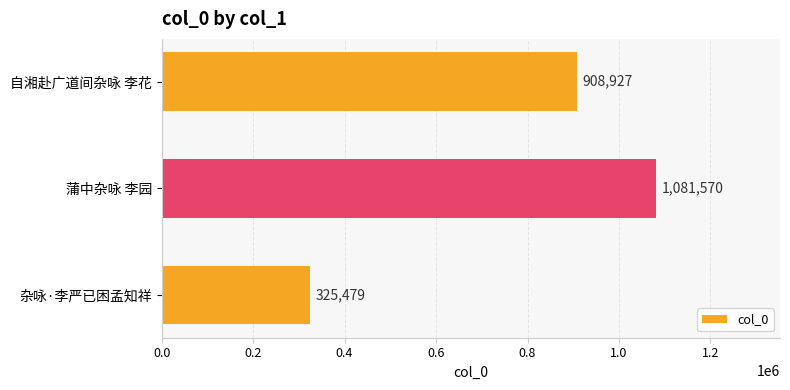

What is the difference between the second highest and minimum values?

583448